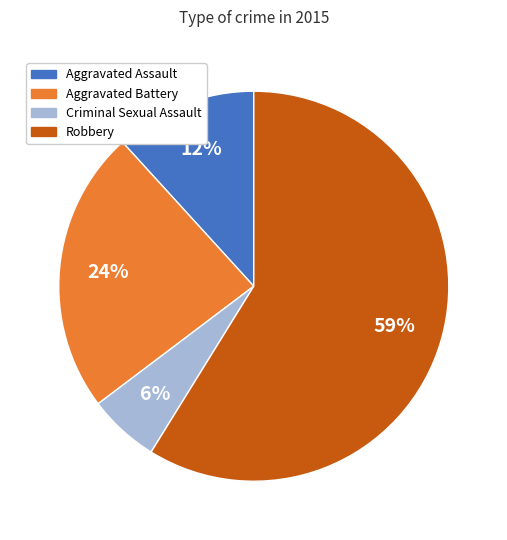

What percentage is the Aggravated Assault slice, to the nearest percent?

12%